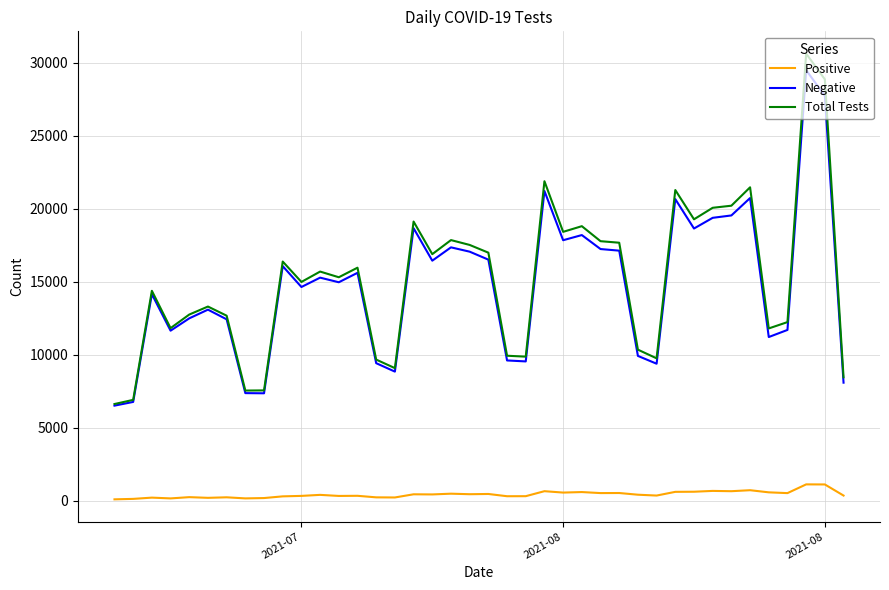

True or false: Negative and Positive cross at least once.

False